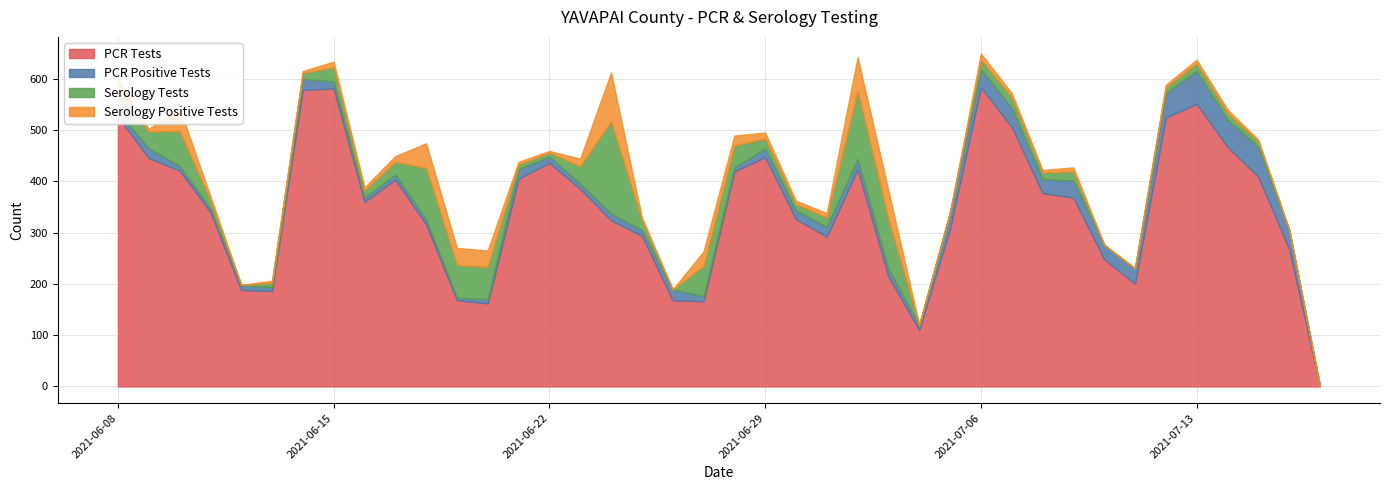

Which series has the largest range (max minus min)?

PCR Tests